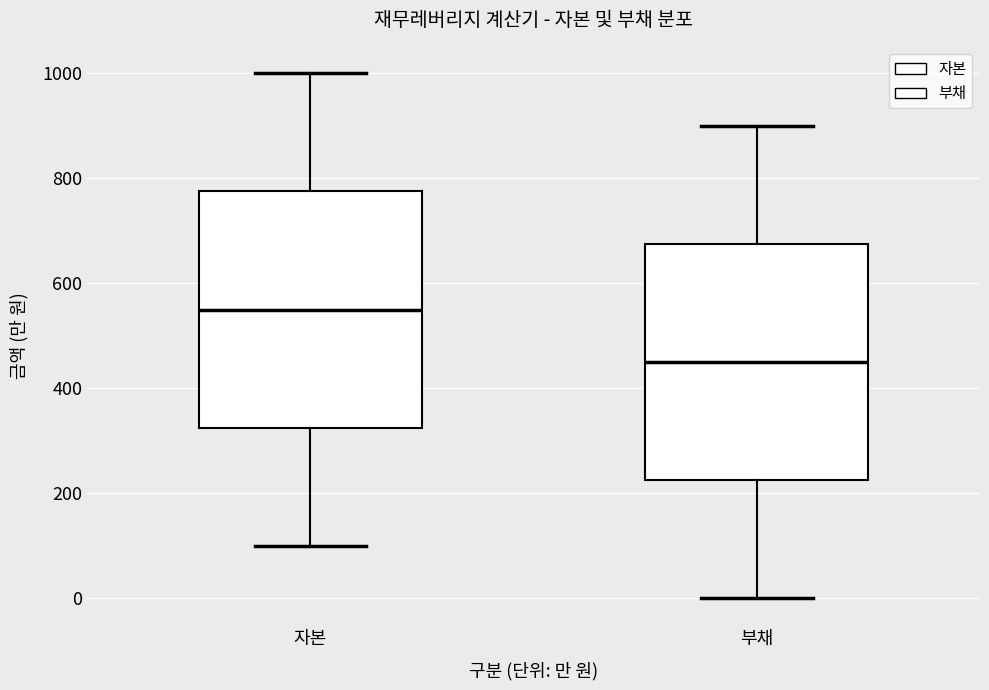

Reading left to right, transcribe this box plot: for each box, give where its median line is, the range the box spans, and where its two whiskers end, as read against the y-axis. The values are not printed on the chart, so give them approximately, as read against the axis.

자본: median 560, box 320 to 780, whiskers 100 to 1000
부채: median 460, box 220 to 680, whiskers 0 to 900